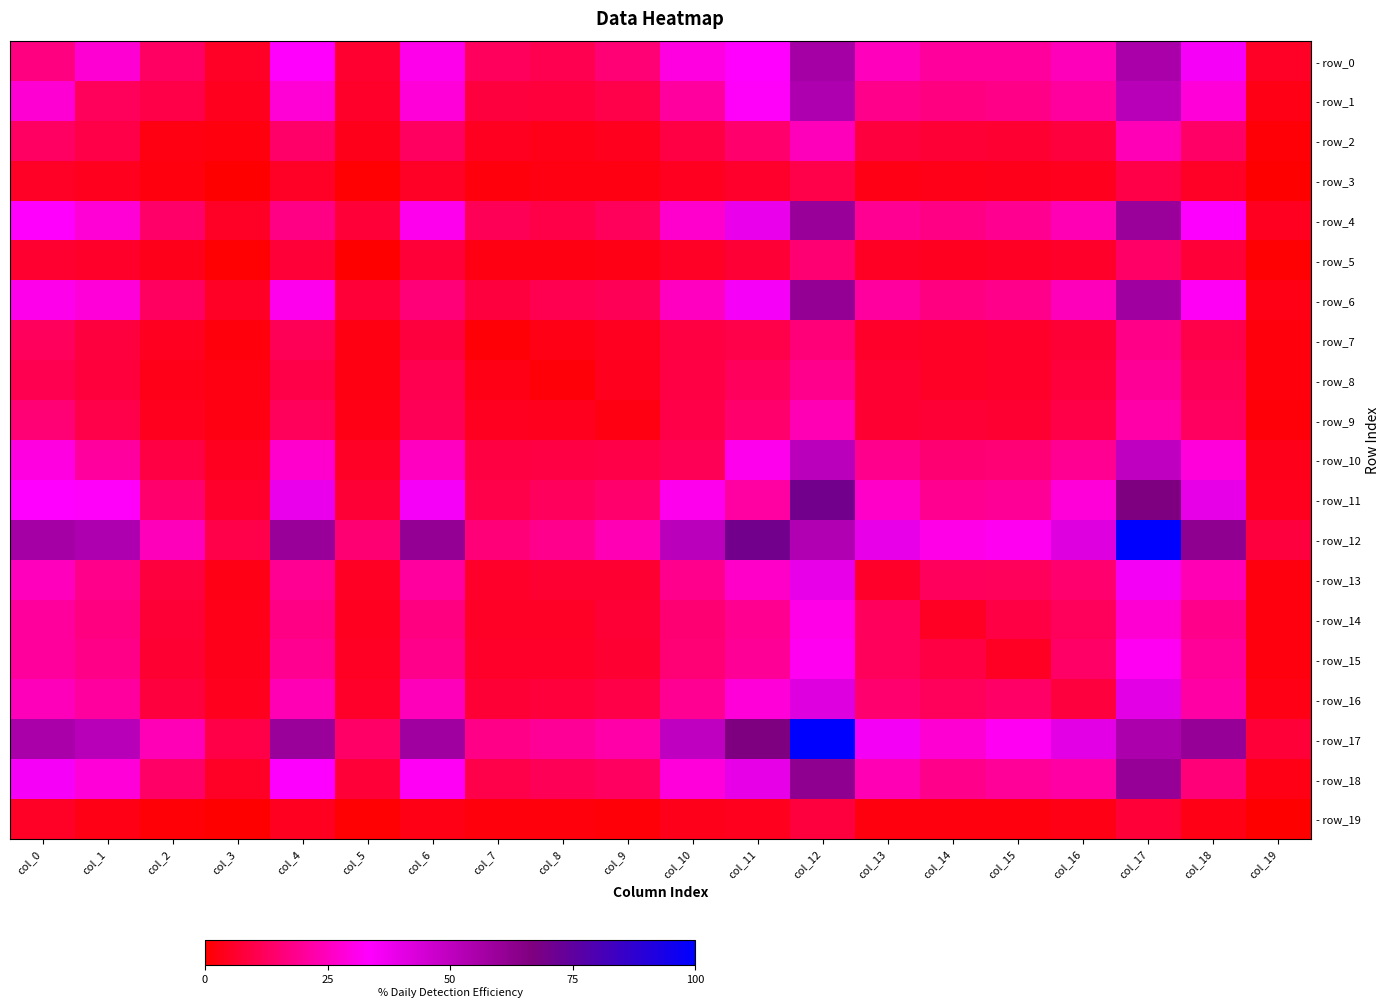

Between col_2 and col_18, which is larger?

col_18